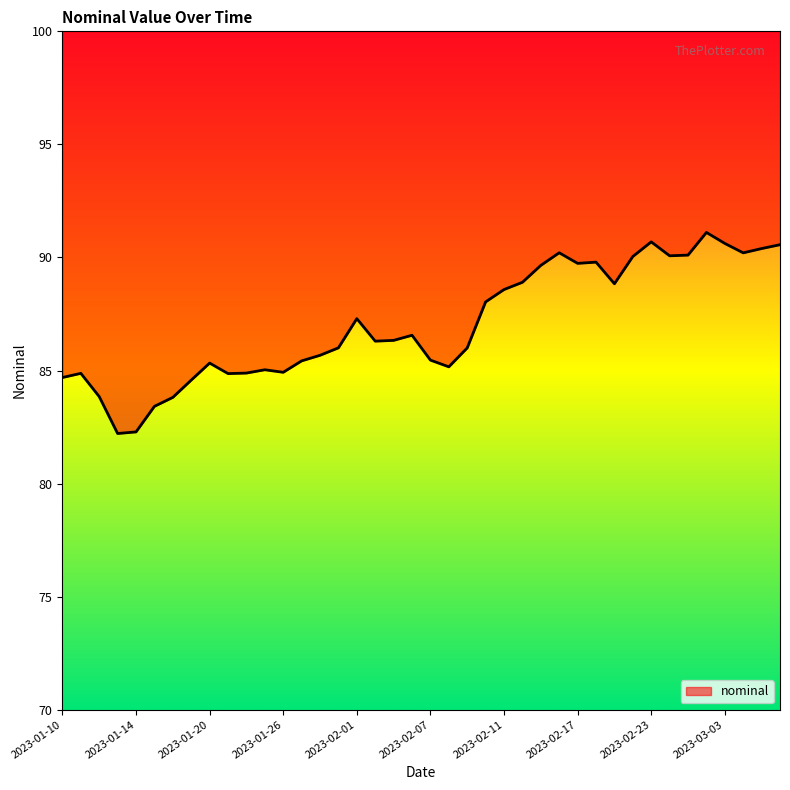

What is the value of the 27th point from the left?

89.6